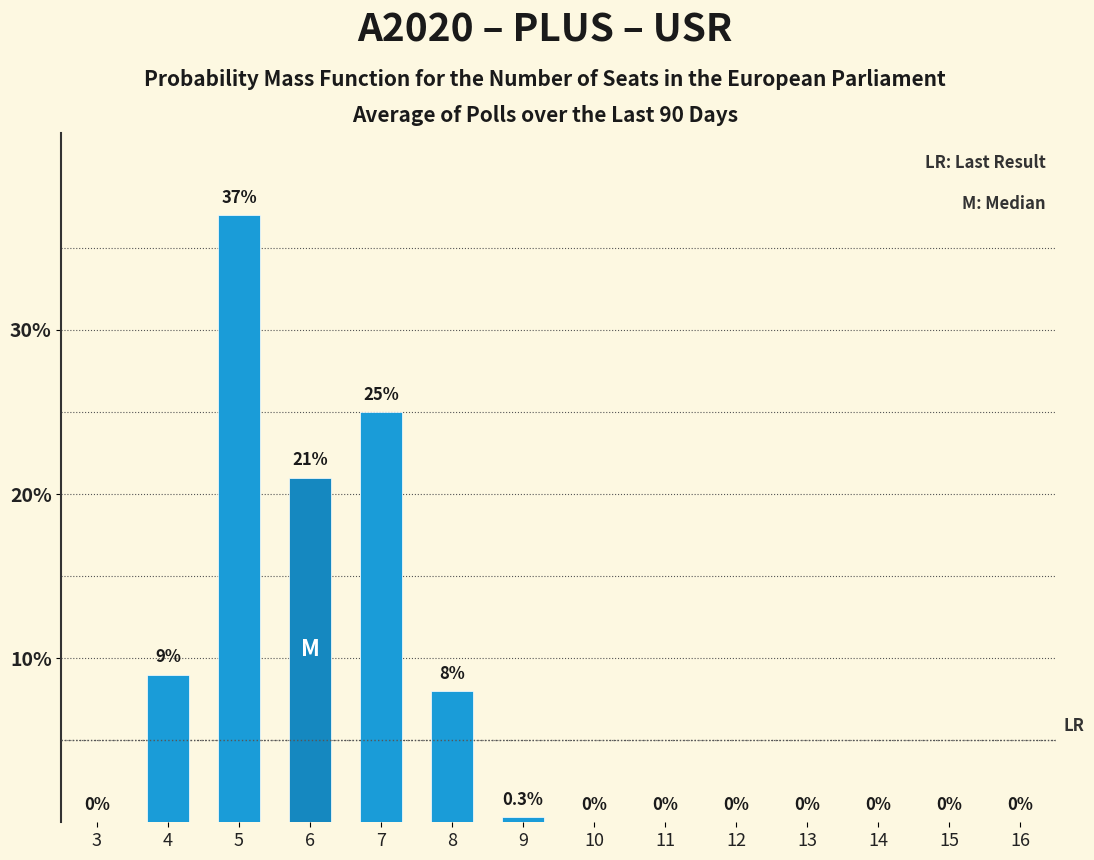

Reading right to left, extract all data points from this chart.

16=0.0	15=0.0	14=0.0	13=0.0	12=0.0	11=0.0	10=0.0	9=0.3	8=8.0	7=25.0	6=21.0	5=37.0	4=9.0	3=0.0